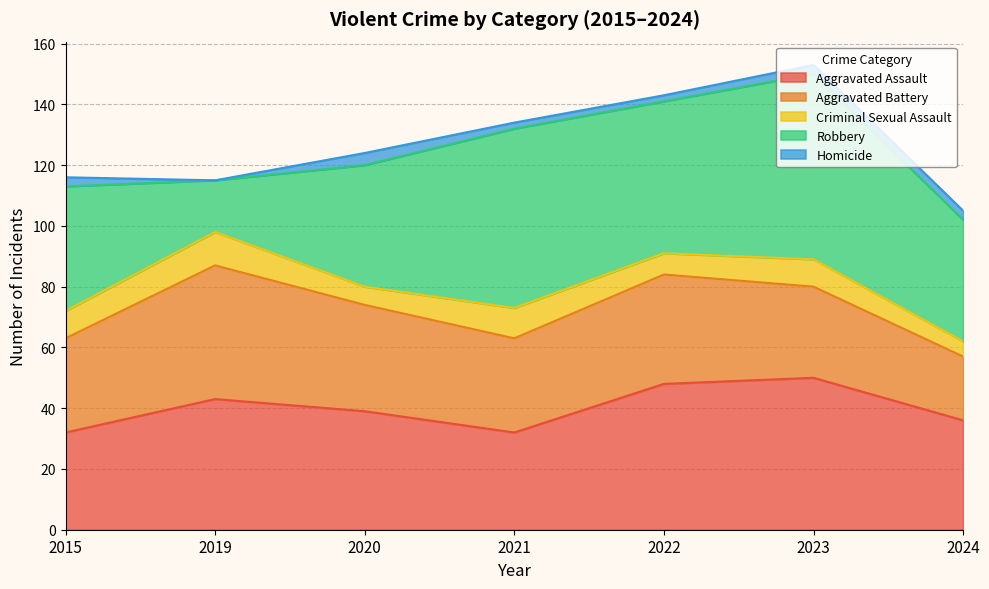

At which label is Aggravated Battery closest to 32?

2015